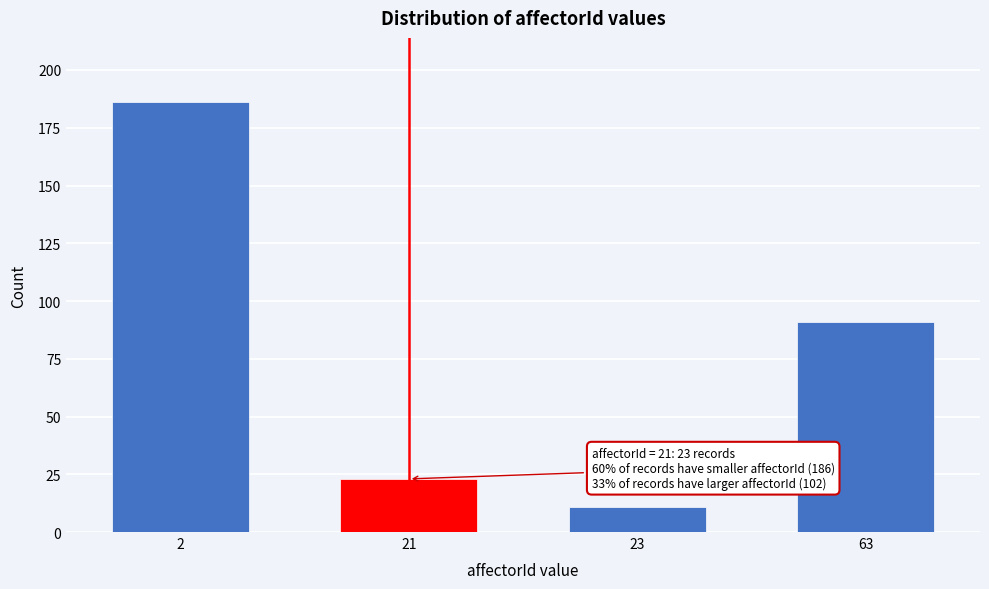

Reading left to right, transcribe all the data shown in this chart.

186	23	11	91